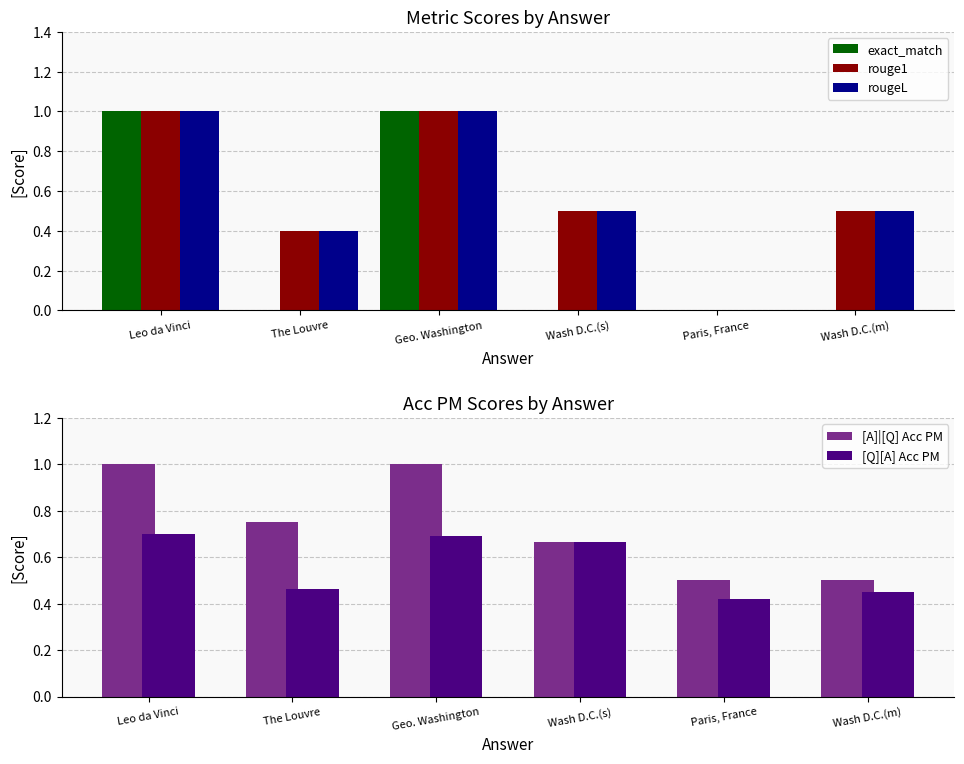

Reading left to right, extract all data points from this chart.

exact_match: 1.0	0.0	1.0	0.0	0.0	0.0
rouge1: 1.0	0.4	1.0	0.5	0.0	0.5
rougeL: 1.0	0.4	1.0	0.5	0.0	0.5
[A]|[Q] Acc PM: 1.0	0.8	1.0	0.7	0.5	0.5
[Q][A] Acc PM: 0.7	0.5	0.7	0.7	0.4	0.5